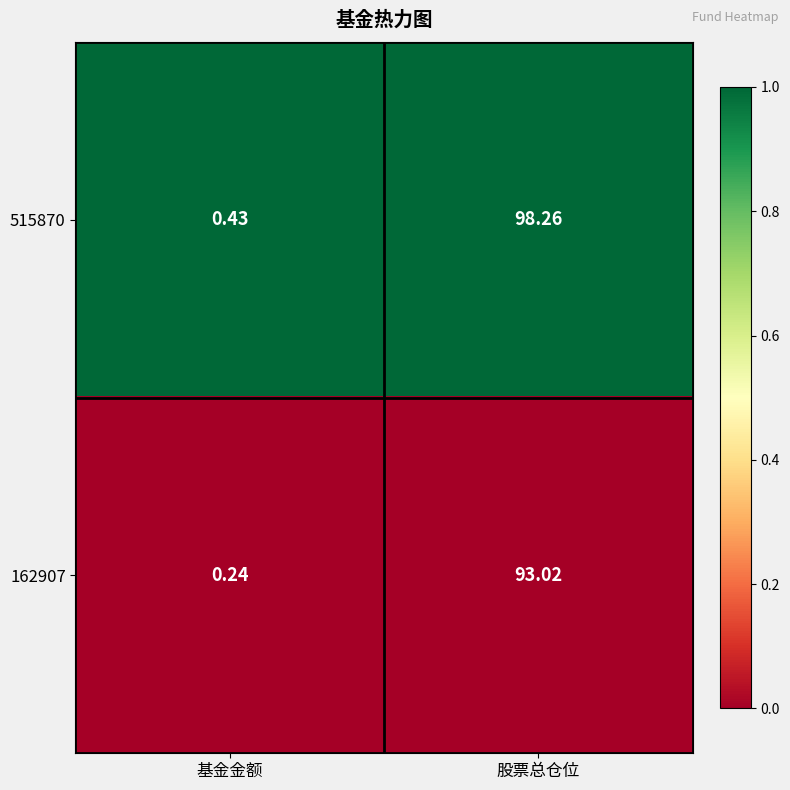

Which category has the highest value in the 162907 series?

股票总仓位